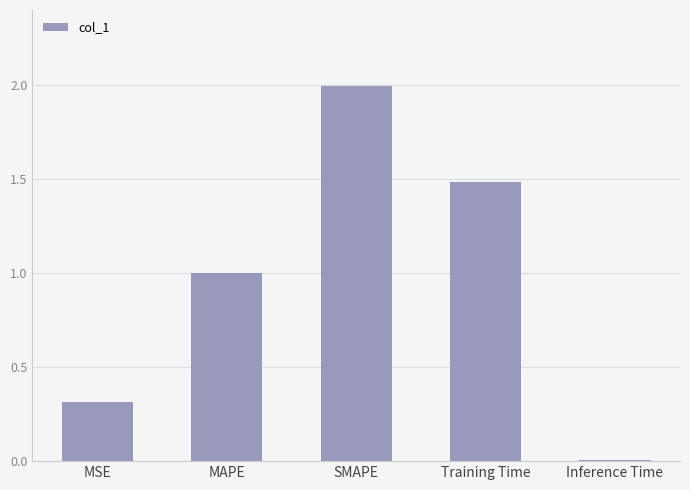

List the labels in order of value, smallest first.

Inference Time, MSE, MAPE, Training Time, SMAPE